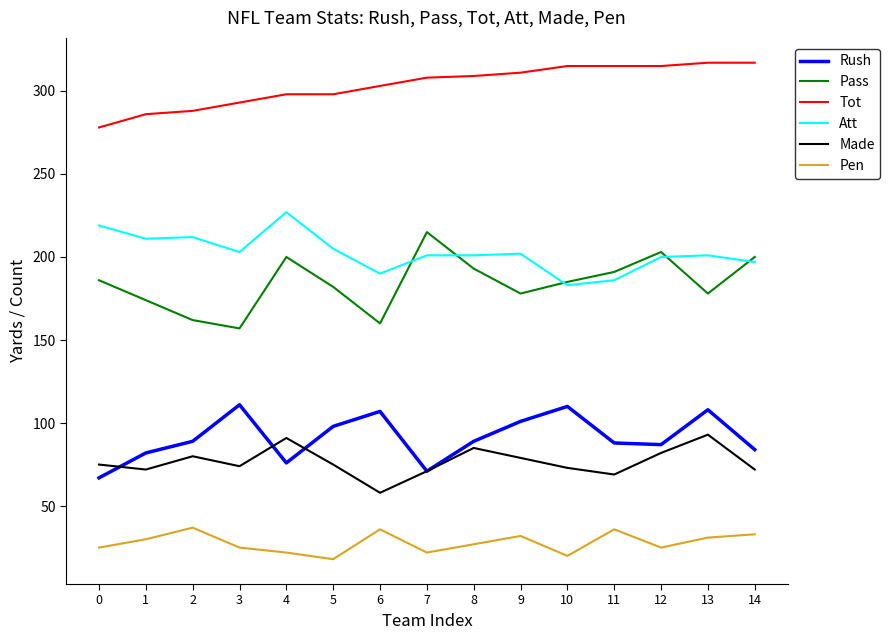

Is this an area chart (filled region under the line)?

No